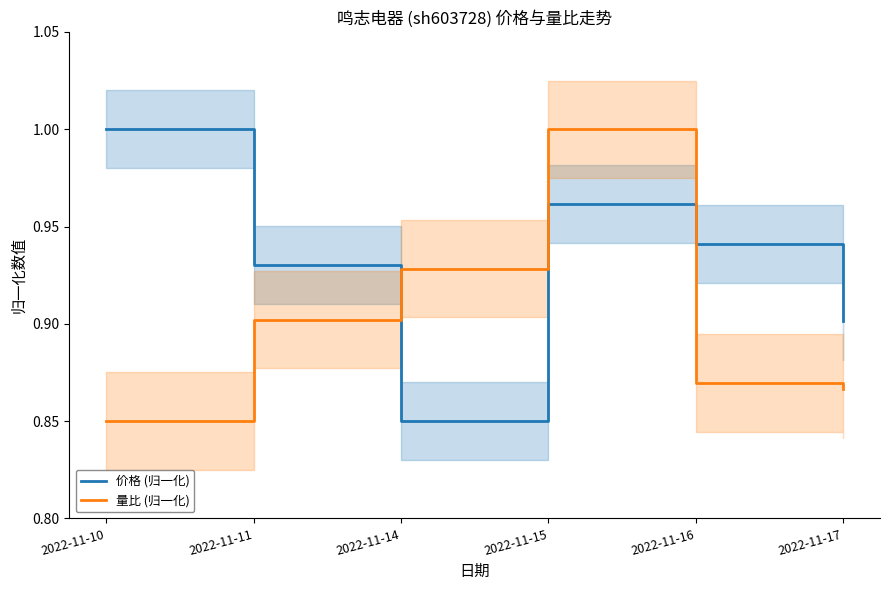

Between 2022-11-11 and 2022-11-16, which series saw the biggest shift?

量比 (归一化)